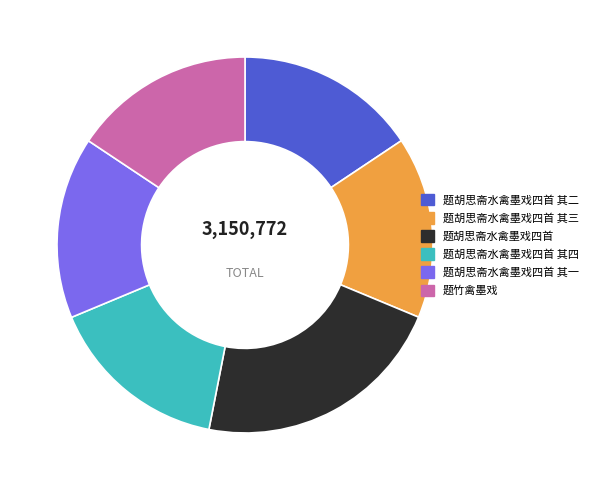

True or false: 题胡思斋水禽墨戏四首 其四 accounts for 16% of the total.

True